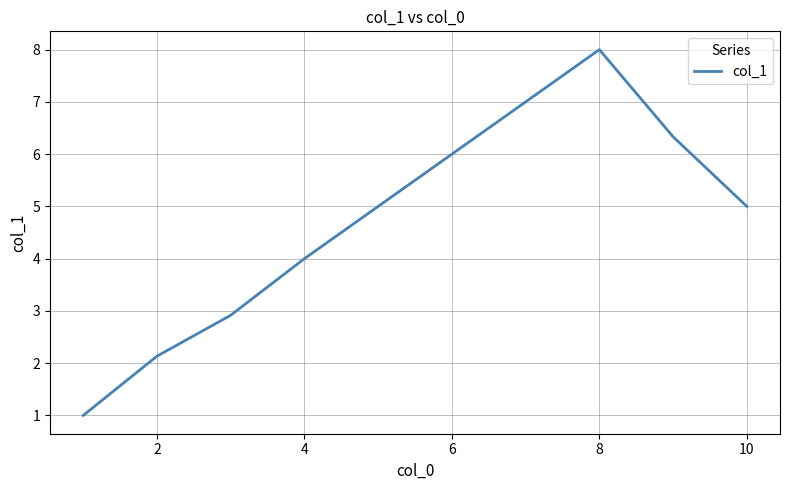

What is the difference between the maximum and minimum values?

7.0